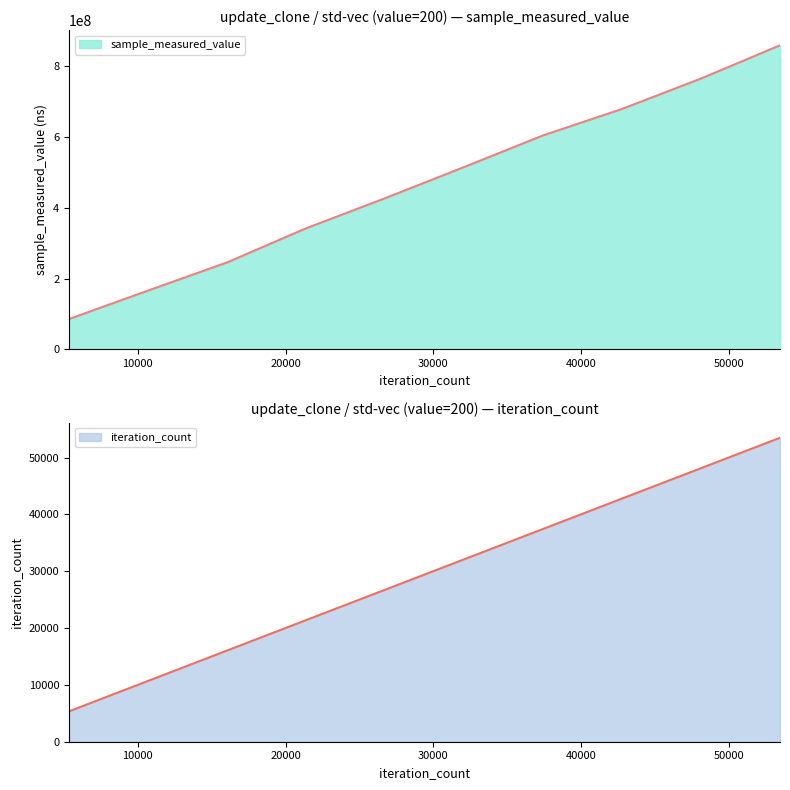

Reading right to left, list all the values displayed in this chart.

sample_measured_value: 859962055	765804689	679824731	604892332	515312850	427136580	342004856	245497421	165889686	85418902
iteration_count: 53470	48123	42776	37429	32082	26735	21388	16041	10694	5347